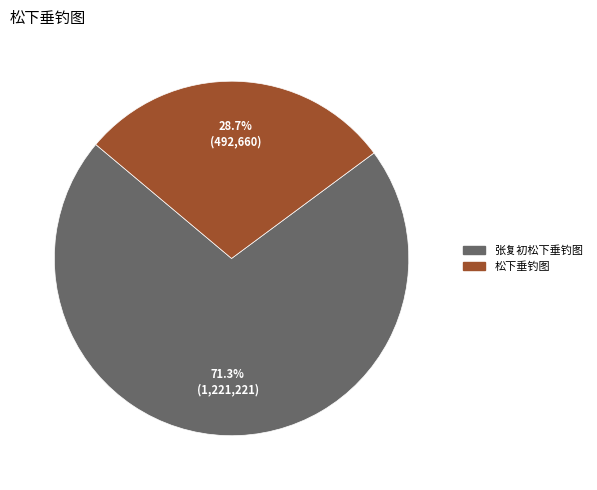

Combined, what portion of the pie is 张复初松下垂钓图 and 松下垂钓图?

100.0%